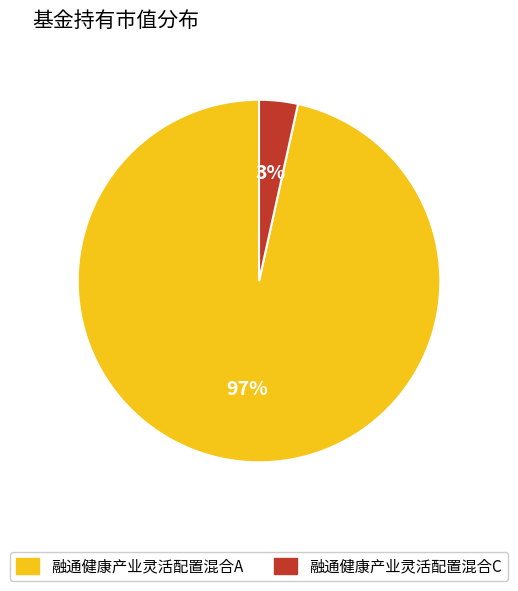

Which slice represents more than half of the pie?

融通健康产业灵活配置混合A